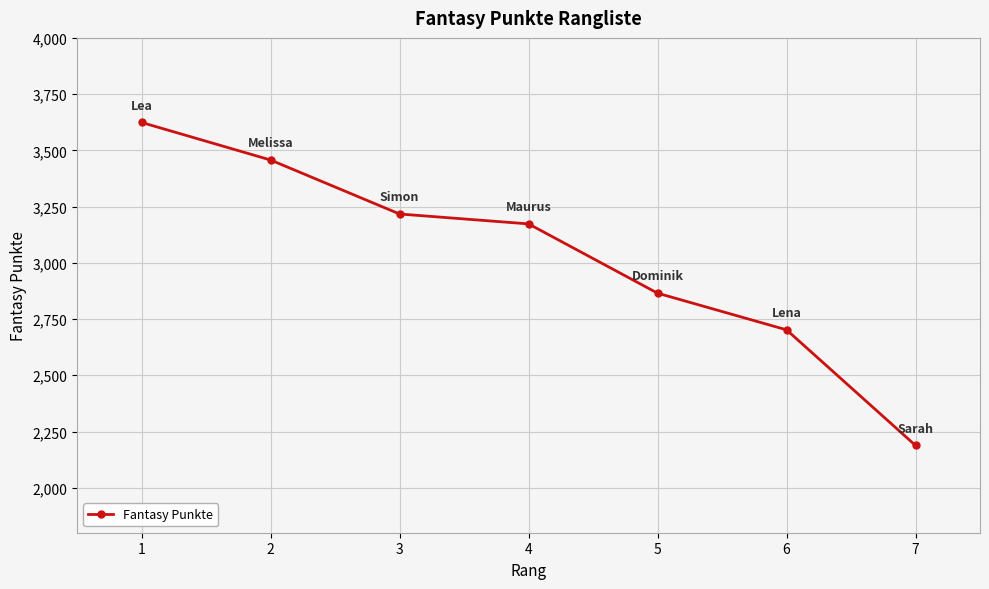

Reading left to right, extract all data points from this chart.

3624	3457	3217	3173	2865	2702	2188